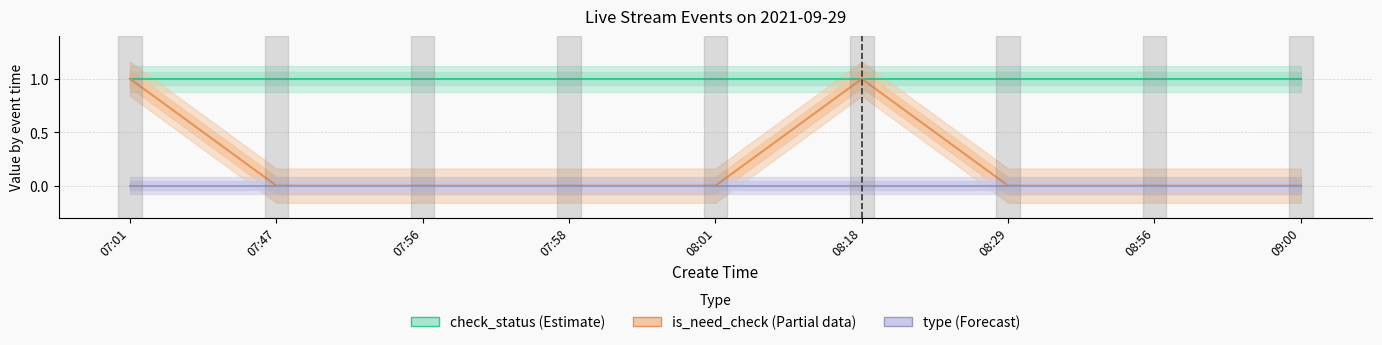

What is the sum of the is_need_check (Partial) values at 09:00 and 07:01?

1